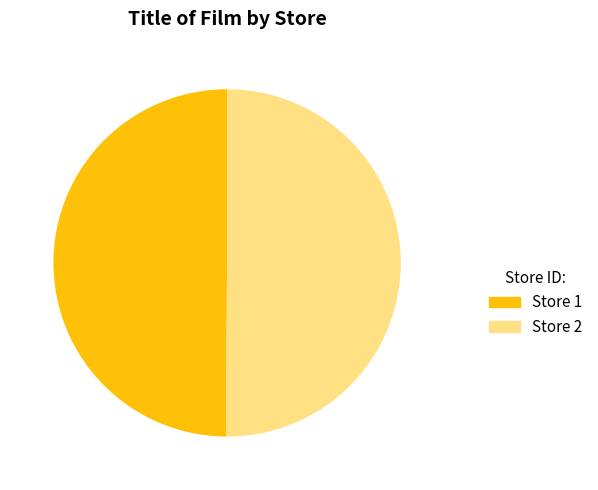

Is it true that Store 1 is 37% of the pie?

False